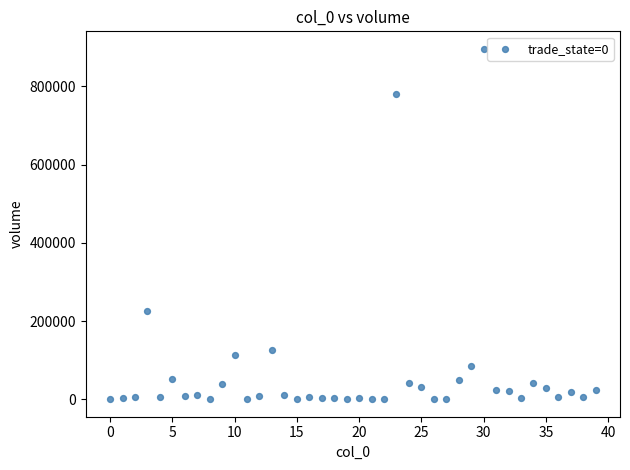

What is the range of Y values (max minus min)?

896161.4